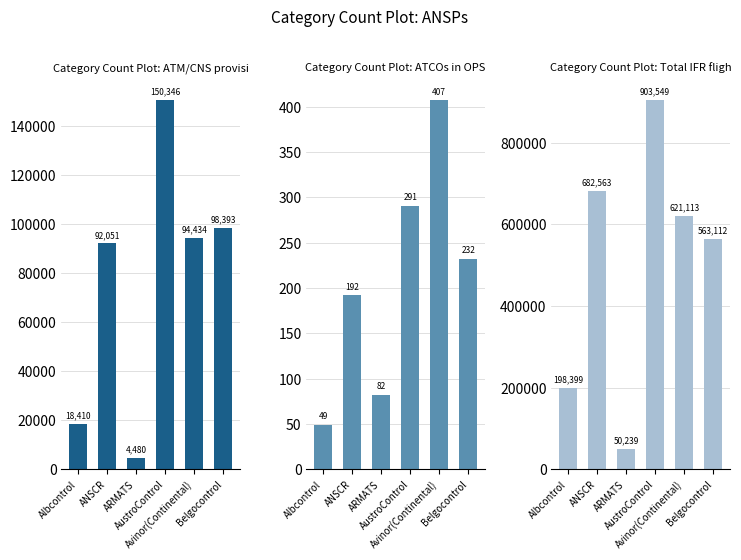

Rank the categories by ATM/CNS provision costs value from highest to lowest.

AustroControl, Belgocontrol, Avinor(Continental), ANSCR, Albcontrol, ARMATS